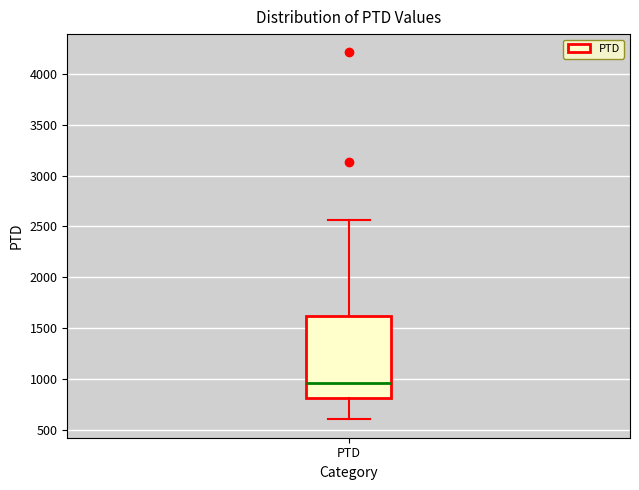

Where does the lower whisker of the box for PTD end on the y-axis? The values are not printed on the chart, so give them approximately, as read against the axis.

600